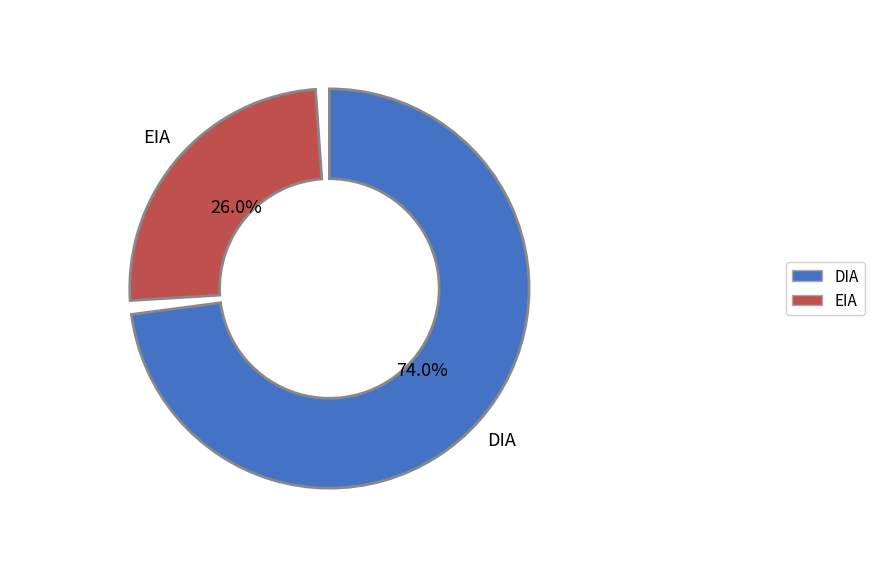

What is the majority slice?

DIA